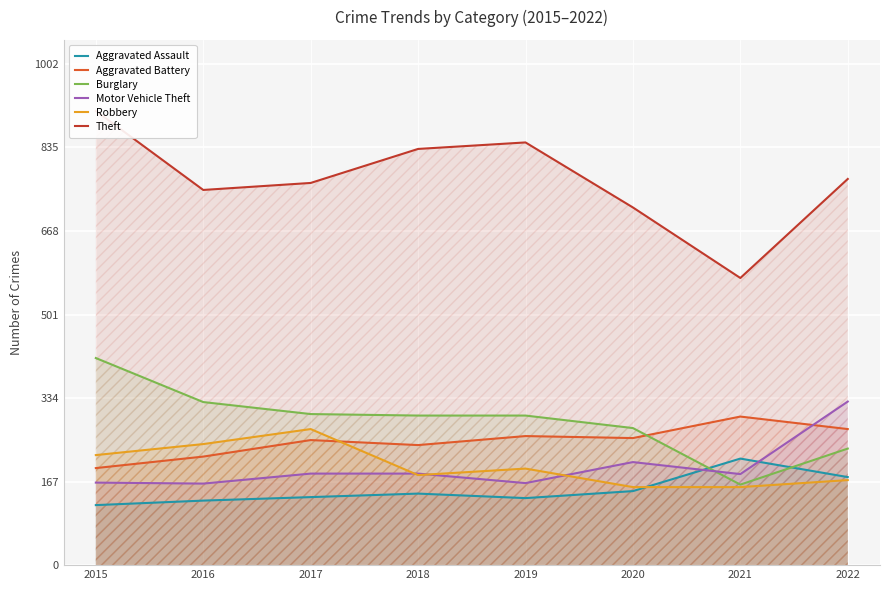

Reading left to right, transcribe all the data shown in this chart.

Aggravated Assault: 120	129	136	143	134	148	213	176
Aggravated Battery: 194	217	250	240	258	254	297	272
Burglary: 414	326	302	299	299	274	161	233
Motor Vehicle Theft: 165	163	183	183	164	206	182	327
Robbery: 220	242	272	180	193	156	156	170
Theft: 908	750	764	832	845	715	574	772